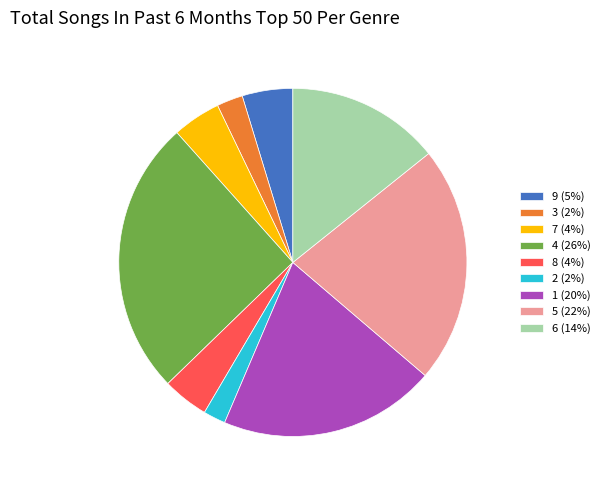

Combined, do 6 and 4 account for over 50%?

No